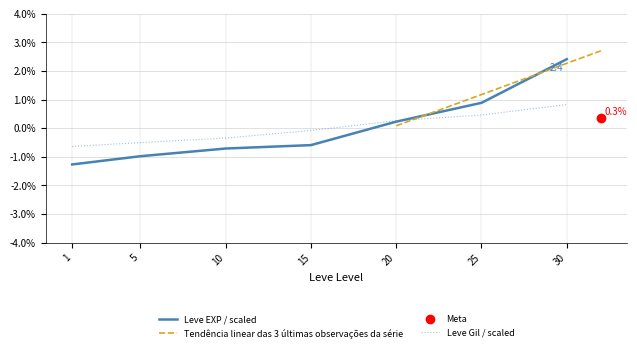

At which category does the chart reach its peak across all series?

30